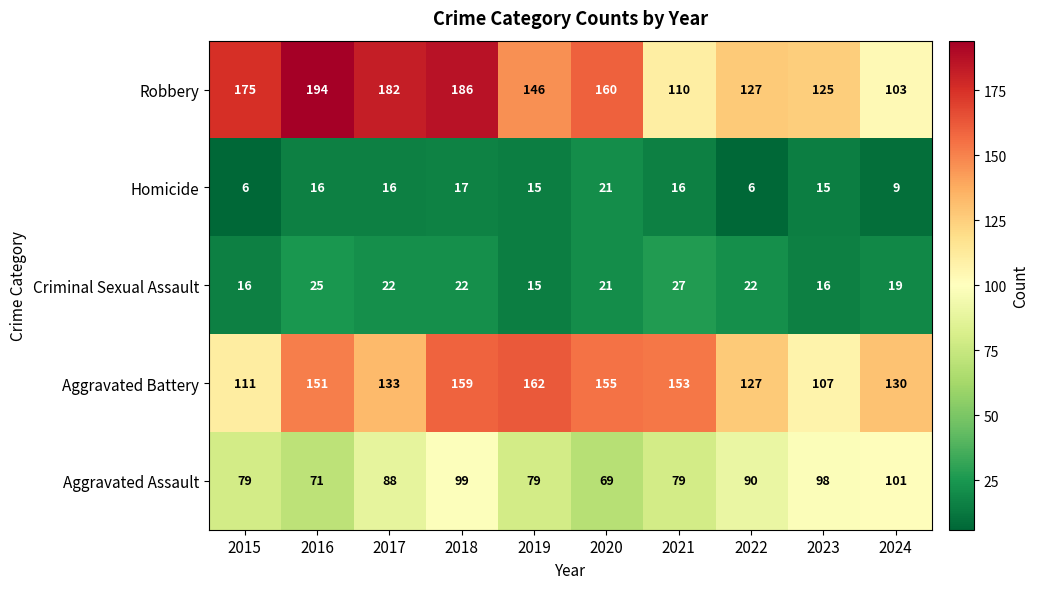

List the series in order of their peak value, lowest first.

Homicide, Criminal Sexual Assault, Aggravated Assault, Aggravated Battery, Robbery